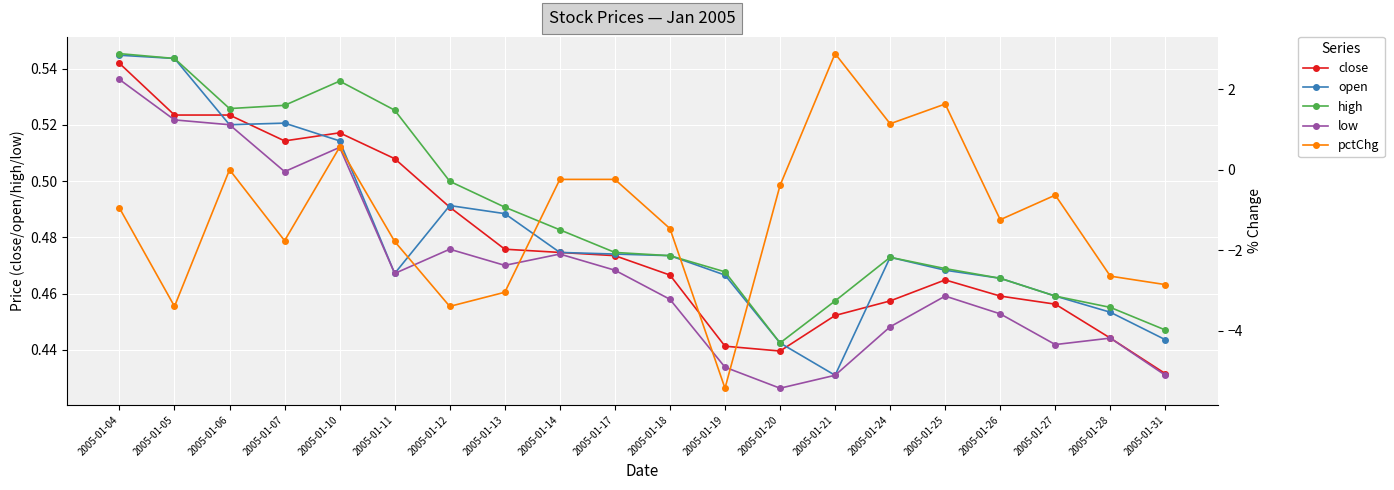

What is the value of the pctChg point at the 16th from the left?

1.6